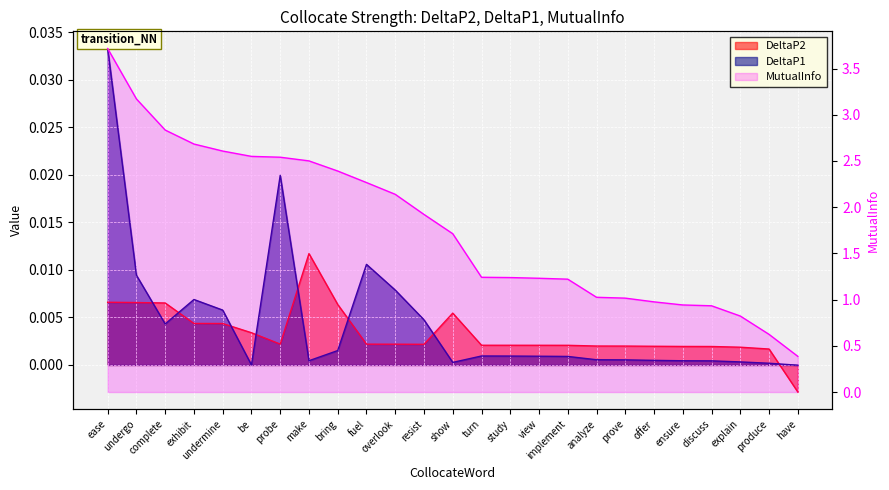

What is the total value across all series at undergo?

3.2